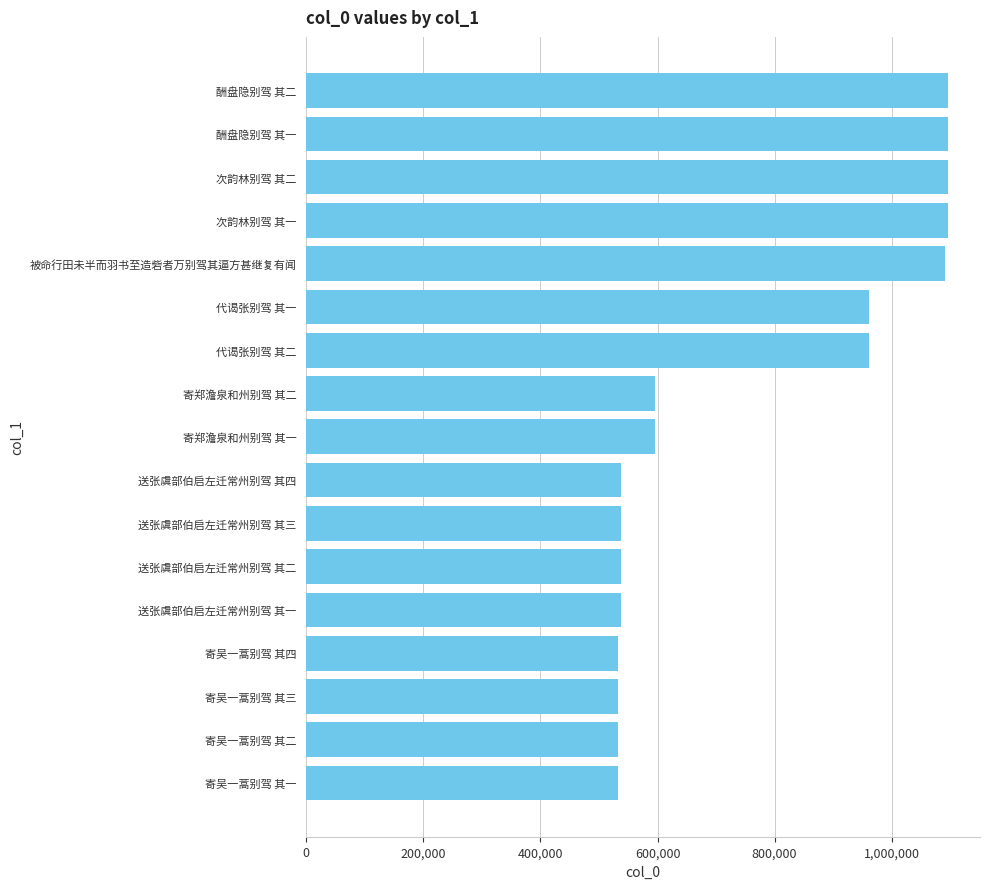

Is it true that the value at 送张虞部伯启左迁常州别驾 其一 is 537266?

True